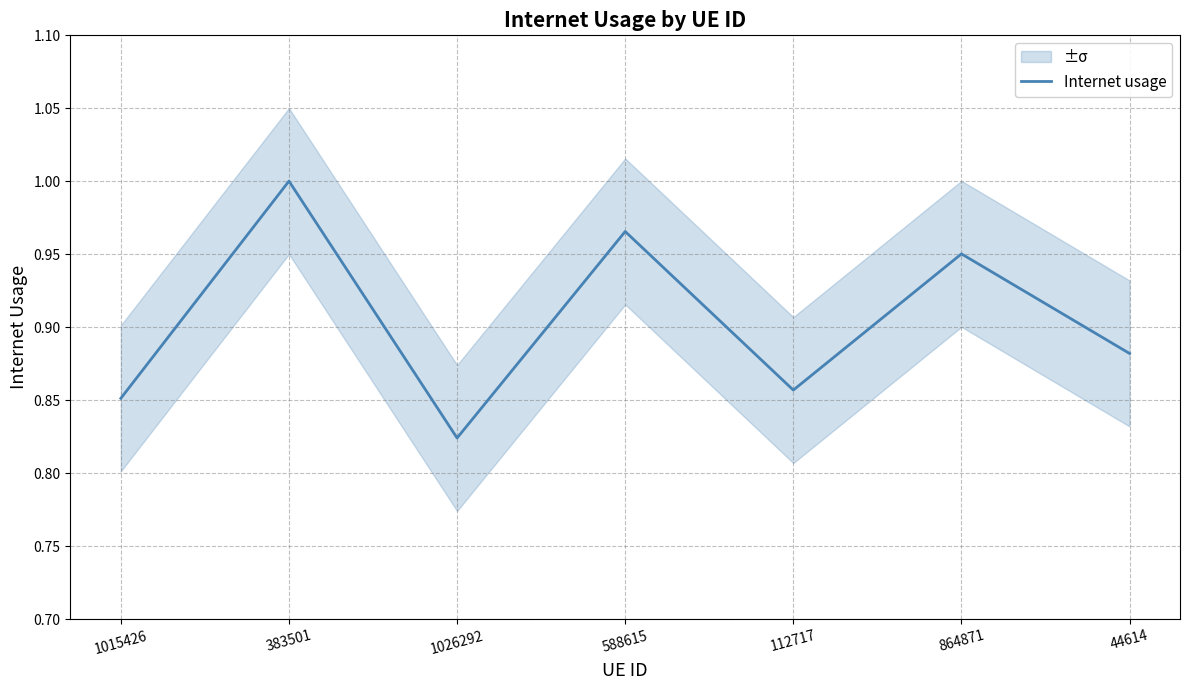

At which category does the chart reach its peak across all series?

383501